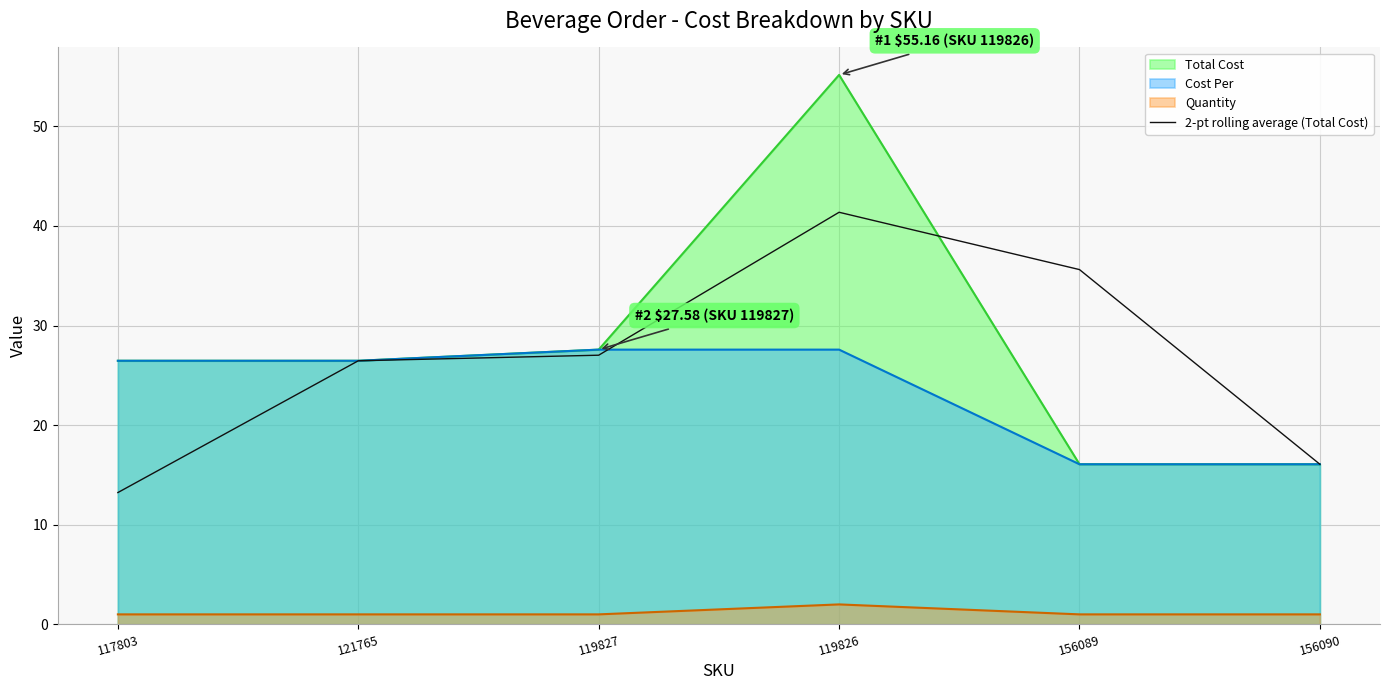

Does the chart have visible grid lines?

Yes